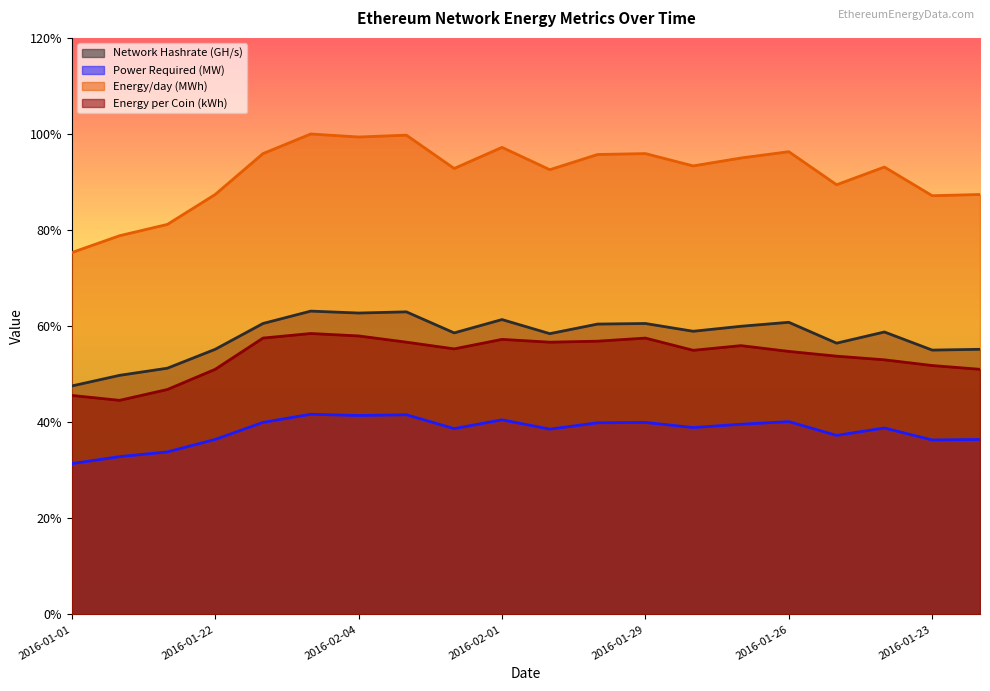

True or false: Network Hashrate (GH/s) and Energy per Coin (kWh) intersect in this chart.

False